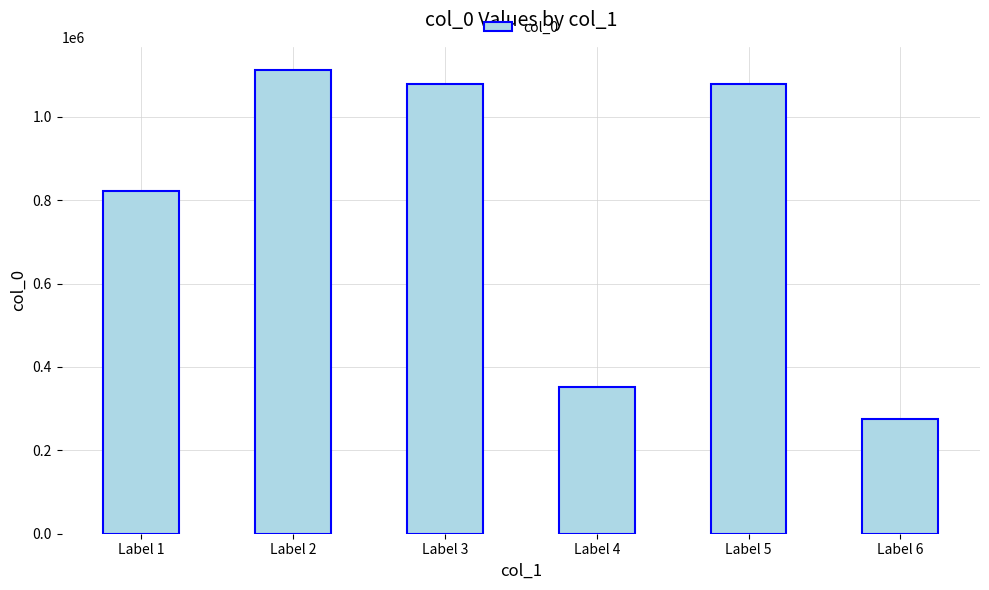

What is the maximum value shown in the chart?

1112482